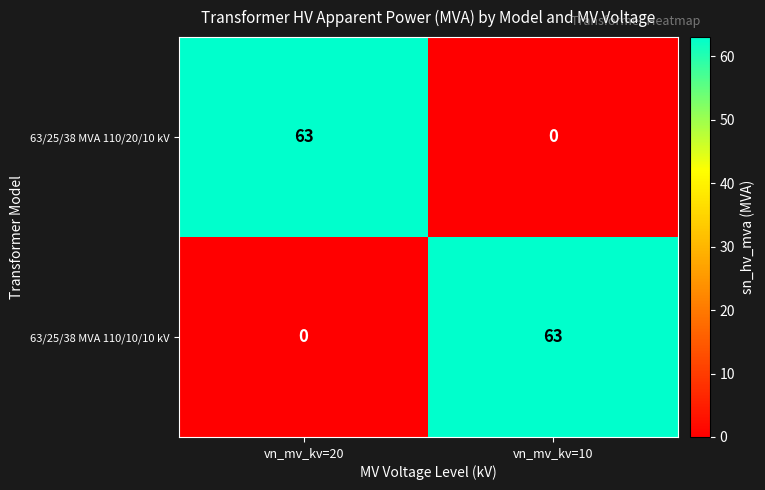

Reading right to left, list all the values displayed in this chart.

63/25/38 MVA 110/20/10 kV: 0	63
63/25/38 MVA 110/10/10 kV: 63	0